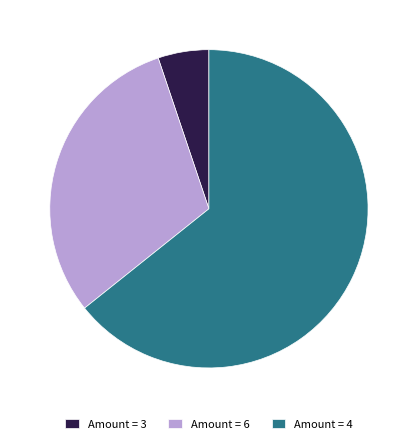

Rank the categories by value from highest to lowest.

Amount = 4, Amount = 6, Amount = 3